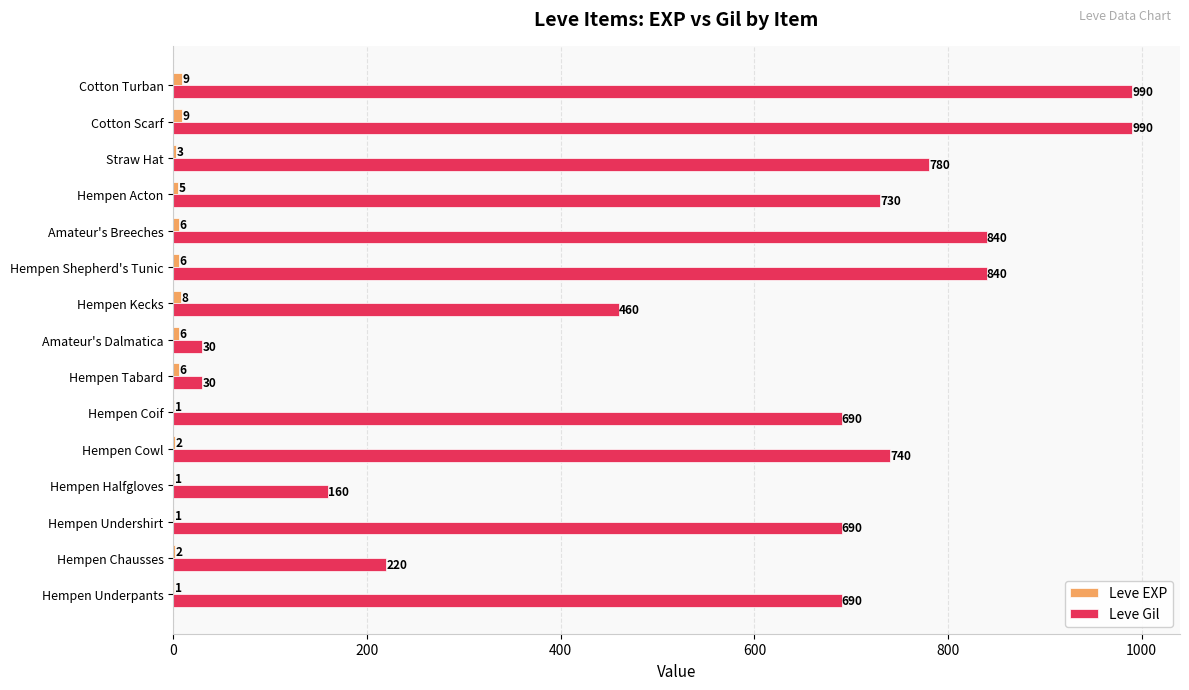

Which series has the largest total across all categories?

Leve Gil